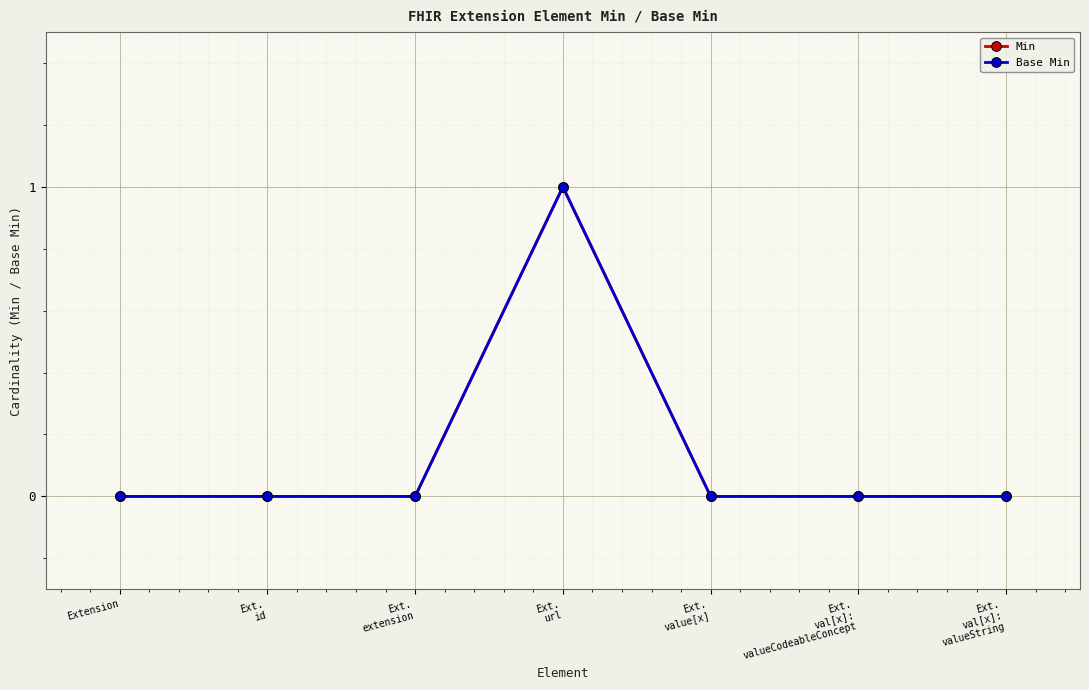

What is the label of the 6th point from the right?

Ext.
id